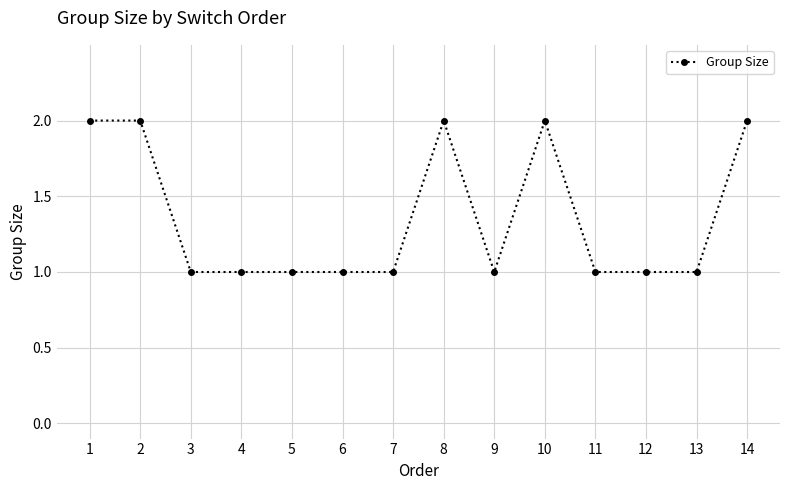

What is the sum of all values?

19